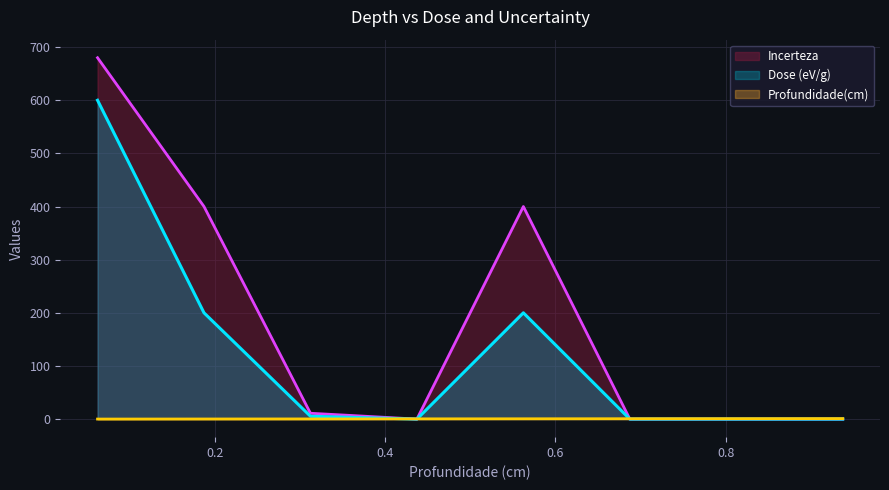

What is the difference between the highest and lowest values at 0.0625?

679.9